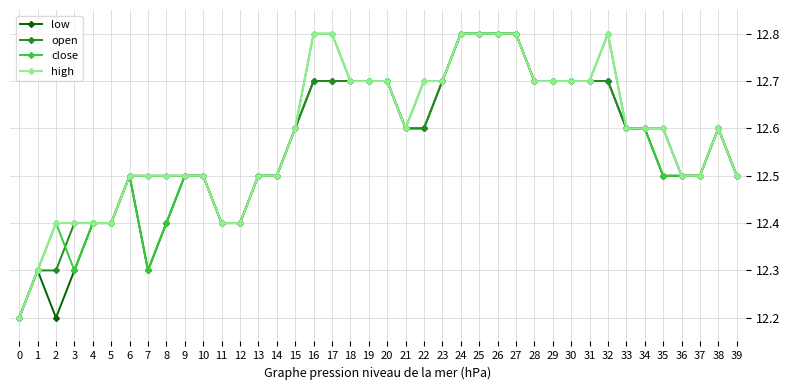

What is the maximum value for low?

12.8